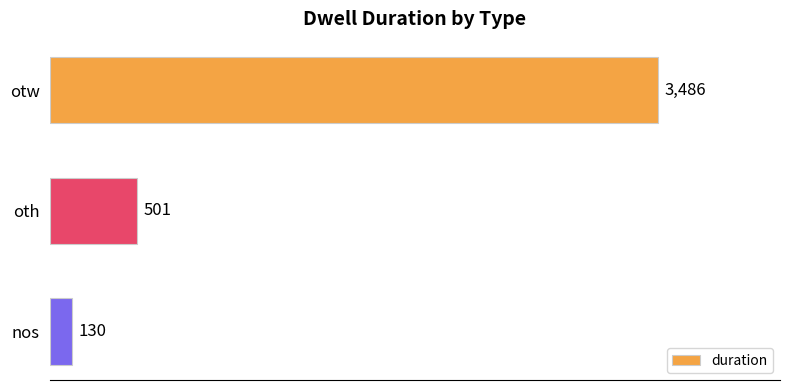

Between otw and nos, which is larger?

otw